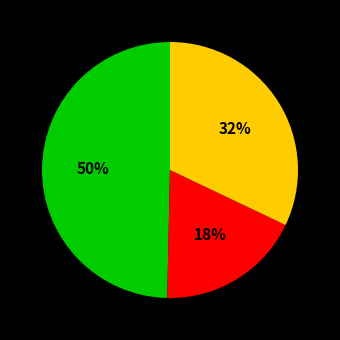

To the nearest percent, what is the average slice percentage?

33%